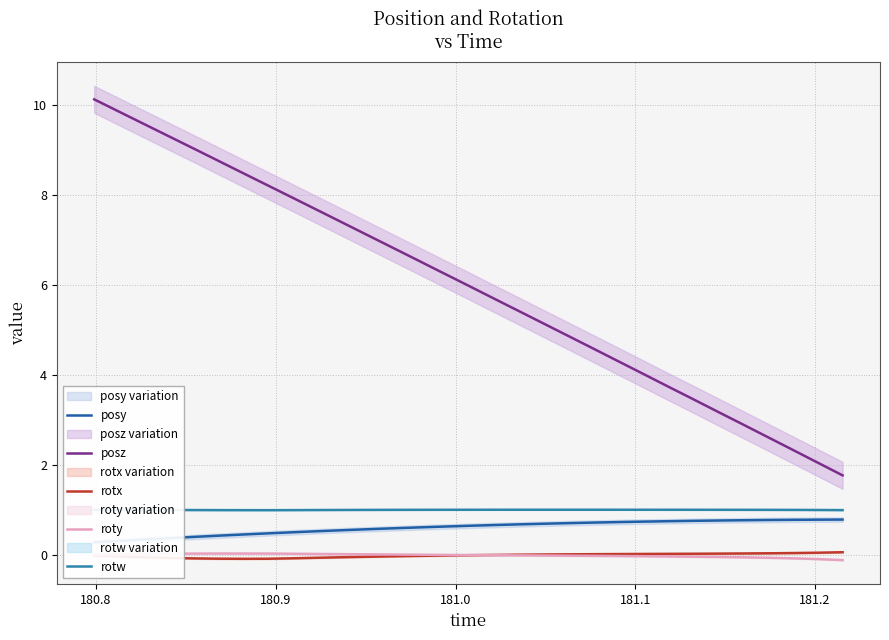

How many lines are shown in the chart?

5